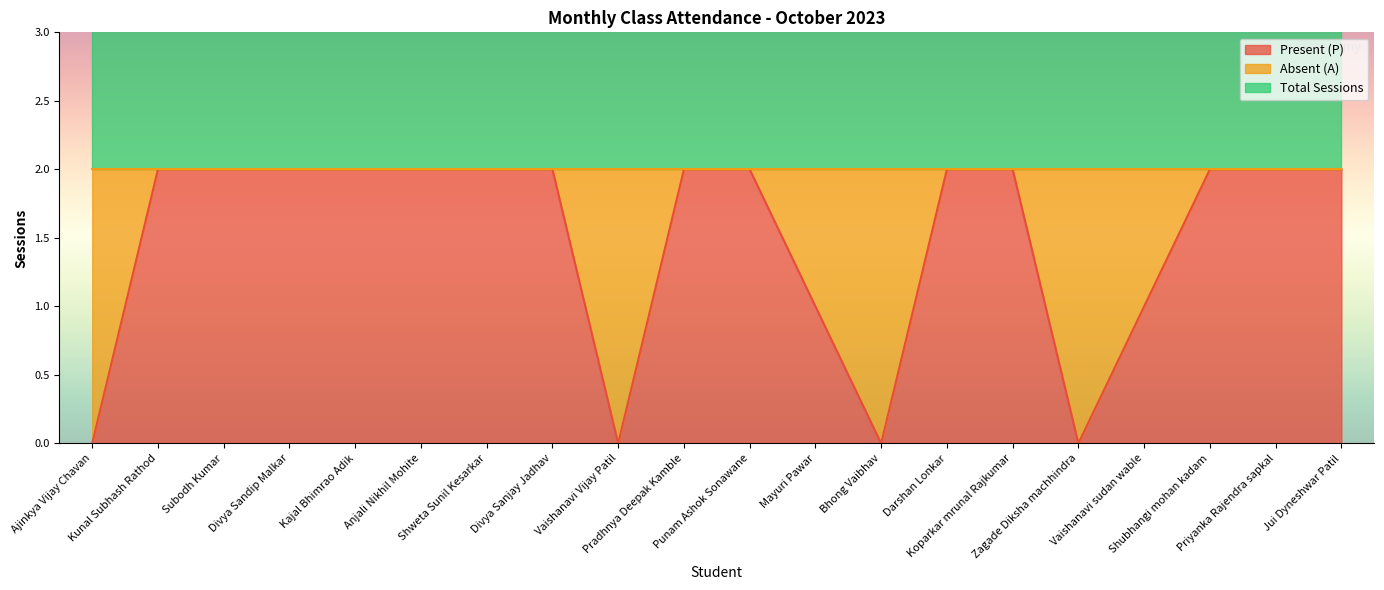

What are all the series names shown in the legend?

Present (P), Absent (A), Total Sessions